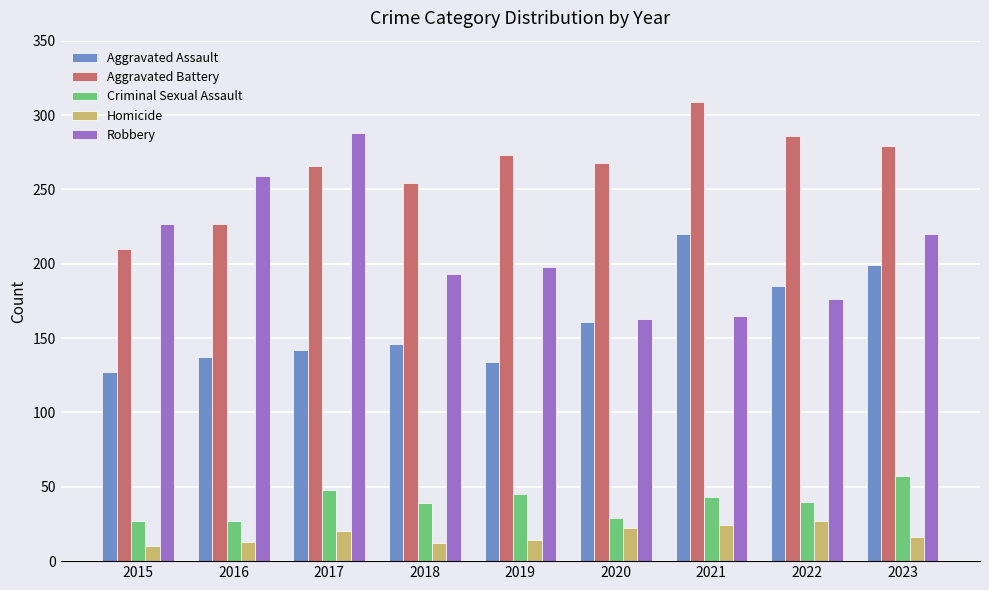

What are all the series names shown in the legend?

Aggravated Assault, Aggravated Battery, Criminal Sexual Assault, Homicide, Robbery